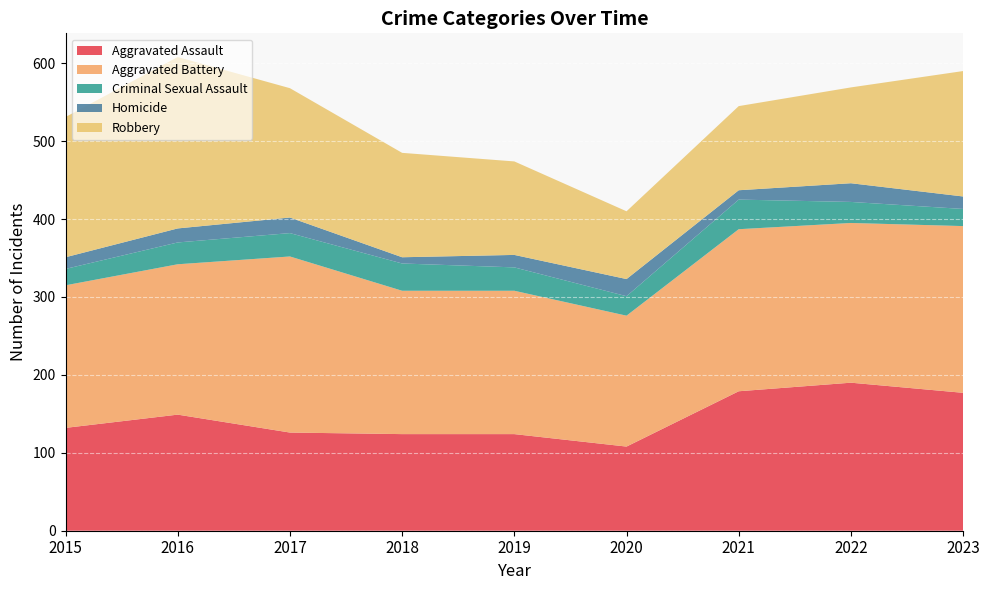

Reading right to left, extract all data points from this chart.

Aggravated Assault: 177	190	179	108	124	124	126	149	132
Aggravated Battery: 214	205	208	168	184	184	226	193	183
Criminal Sexual Assault: 22	27	38	25	30	35	30	28	21
Homicide: 16	24	12	22	16	8	20	18	15
Robbery: 161	123	108	87	120	134	166	220	180